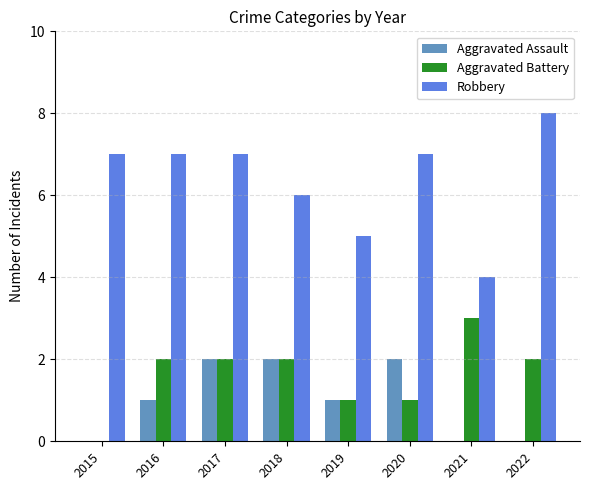

What is the maximum value for Robbery?

8